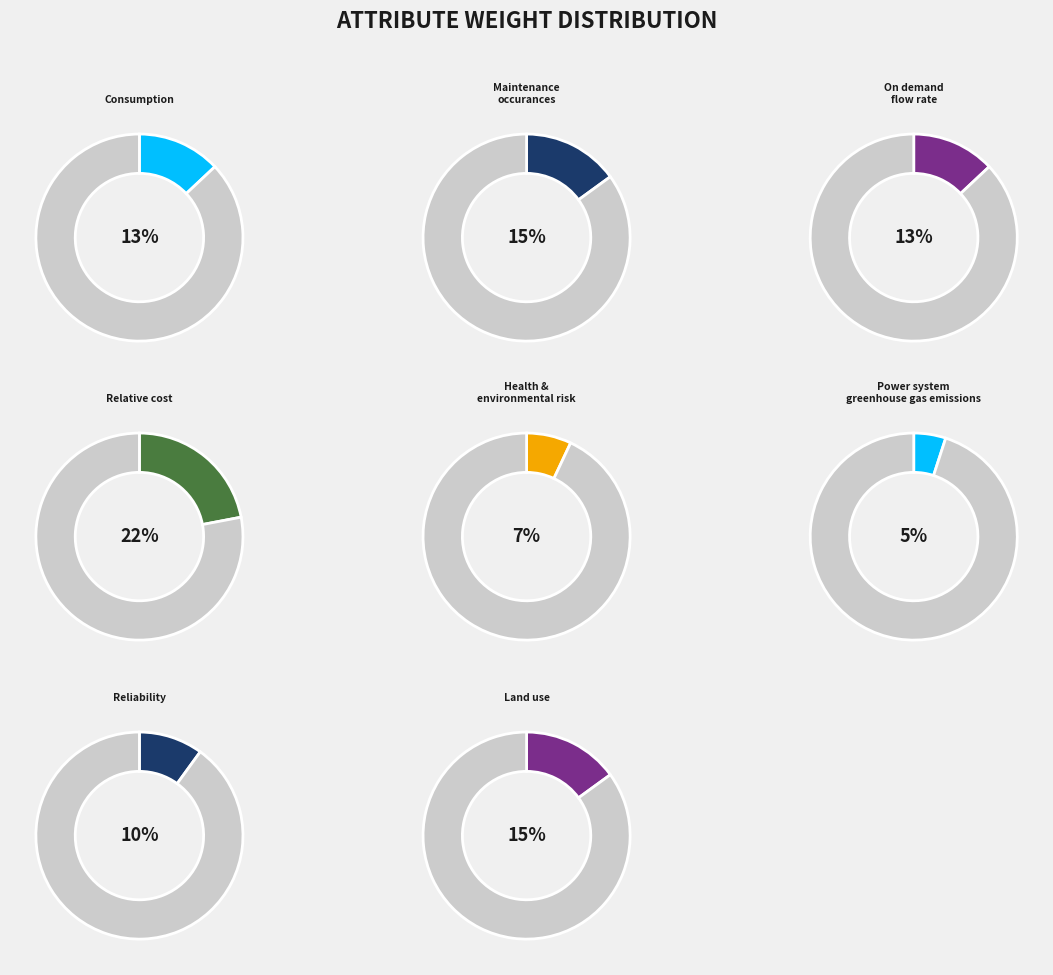

To the nearest percent, what is the difference between the largest and smallest slice percentages?

17%